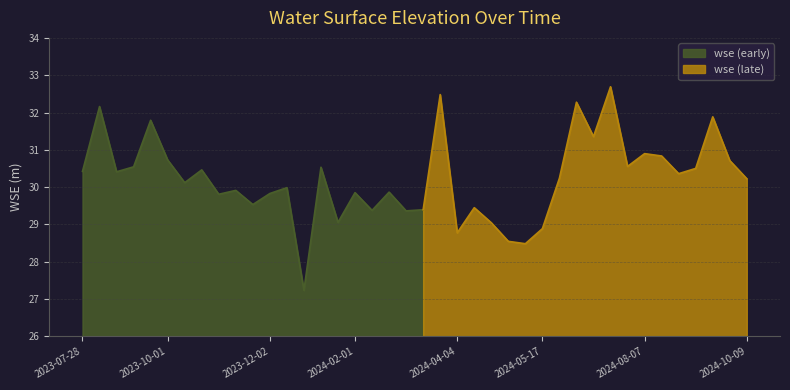

Approximately how many times larger is the value at 2024-08-28 compared to 2024-06-05?

1.0